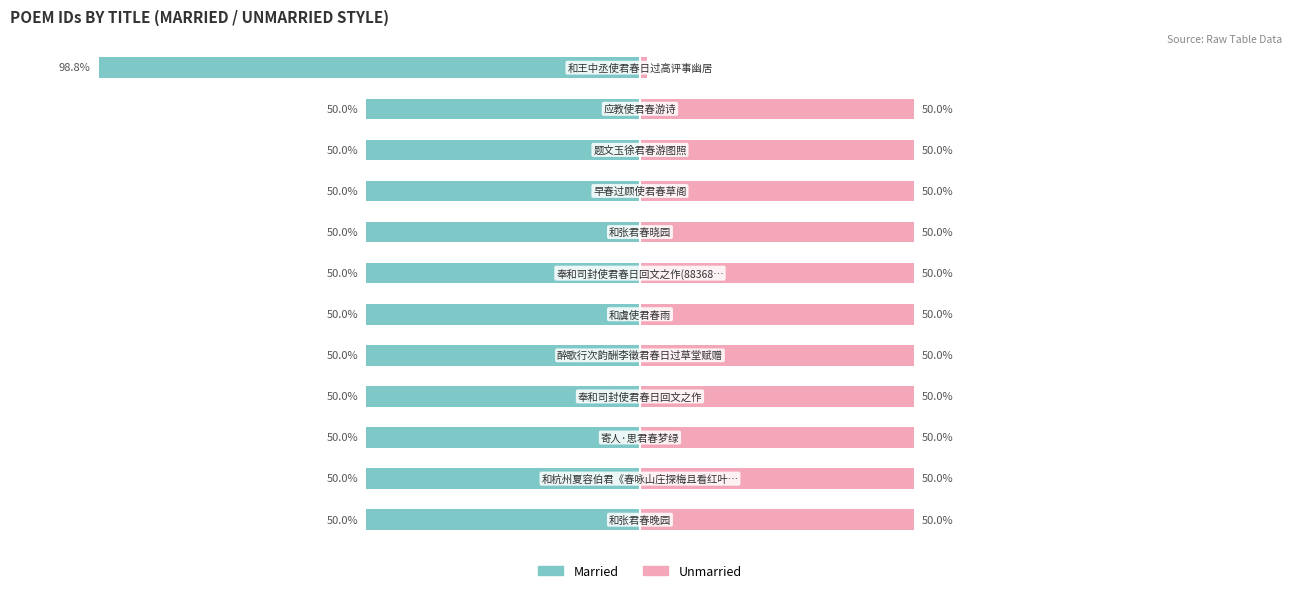

What is the approximate value of Unmarried at 10?

50.0